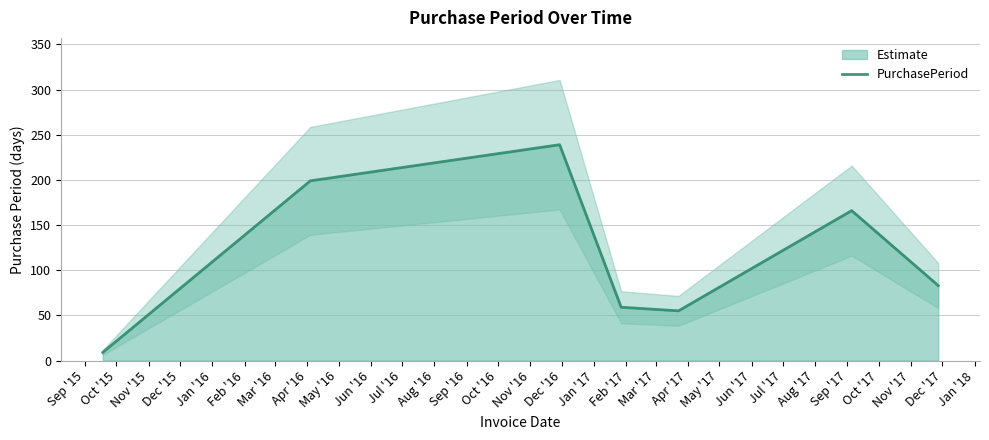

Reading left to right, list all the values displayed in this chart.

9	199	239	59	55	166	83